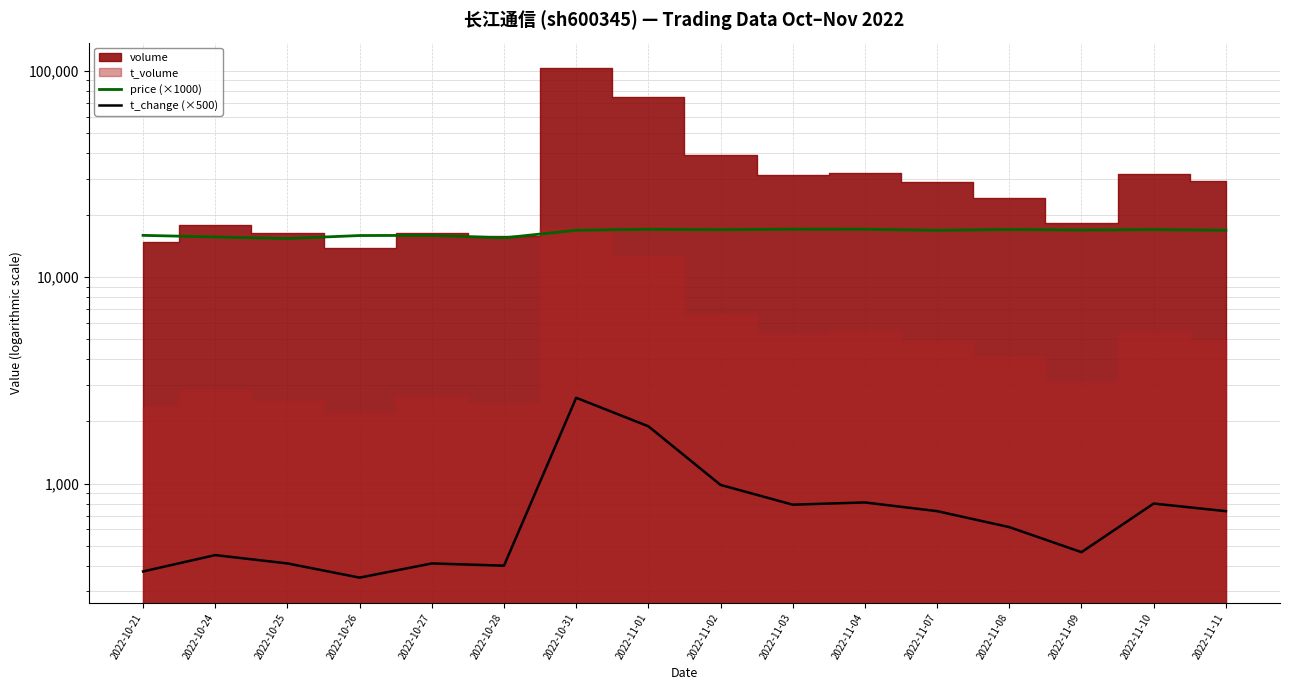

What is the sum of all price (×1000) values?

264400